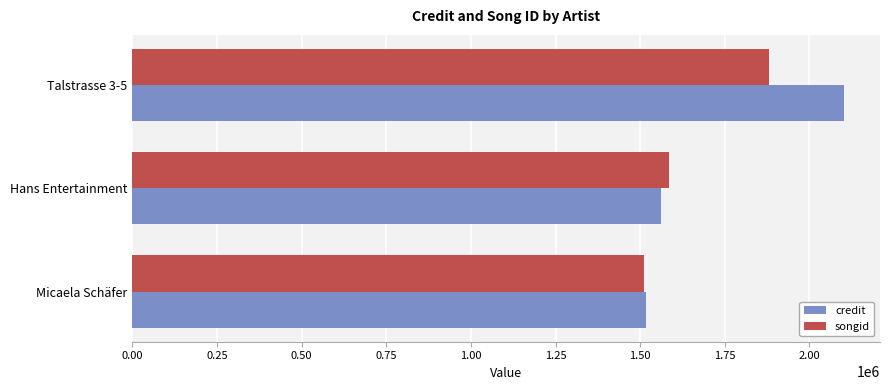

What is the difference between the maximum and second lowest values in the songid series?

296608